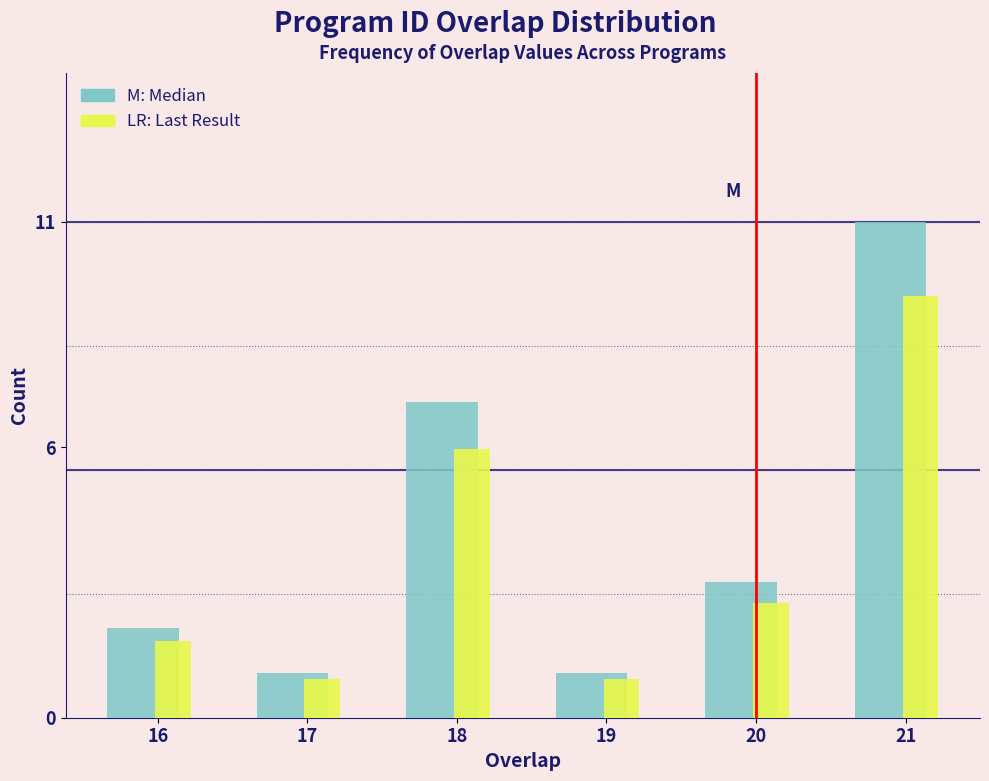

What is the maximum value shown in the chart?

11.0